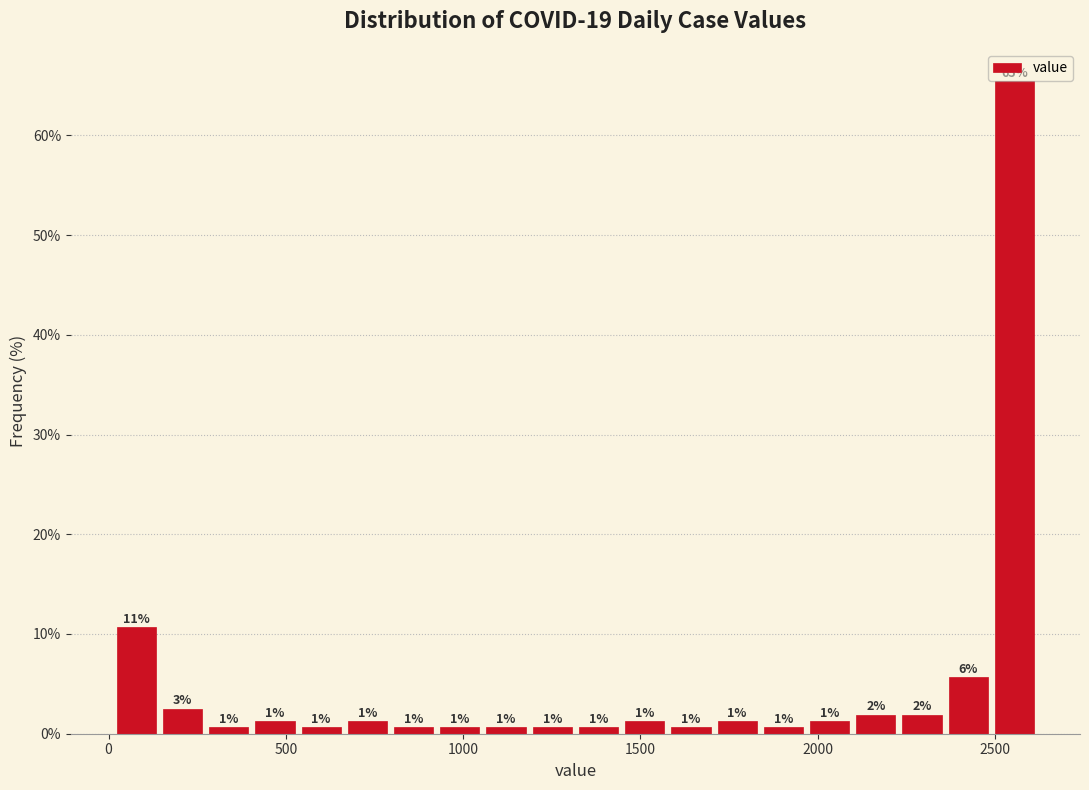

Read against the x-axis, roughly where is the centre of the tallest bar?

2550